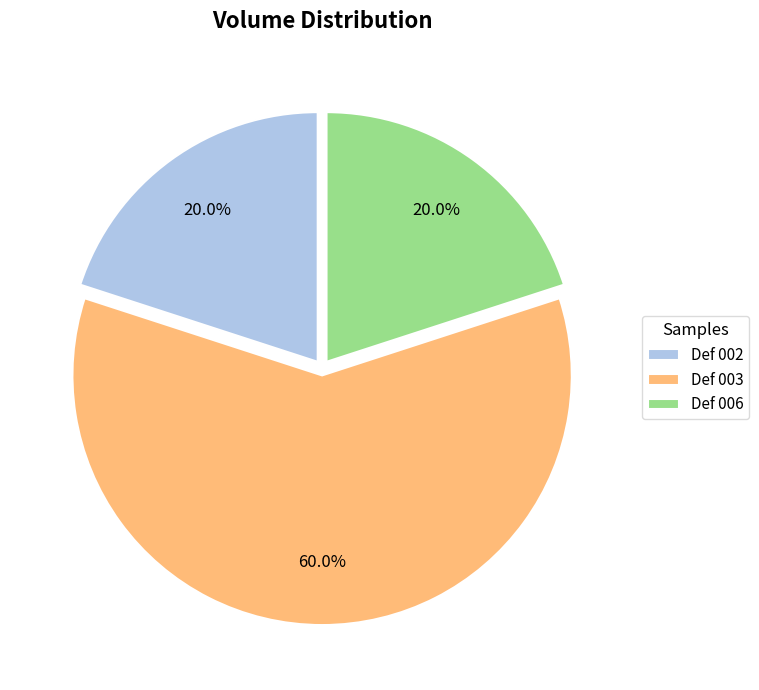

How many slices are in this pie chart?

3